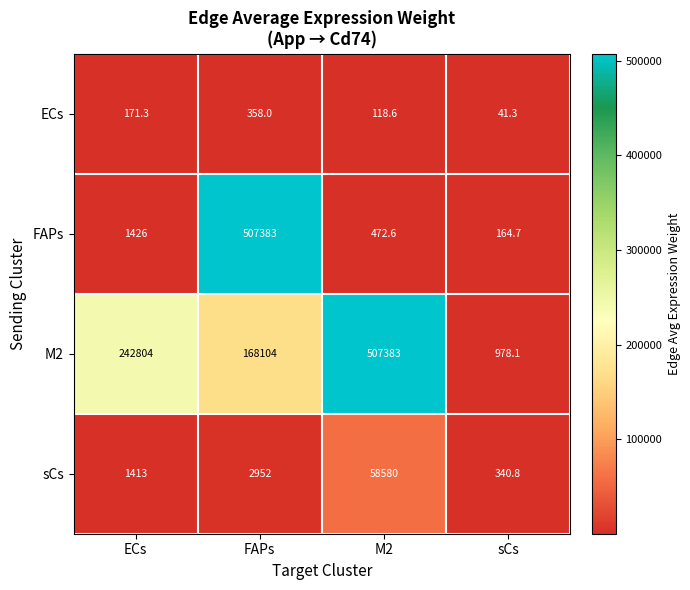

At which label is ECs closest to 199?

ECs